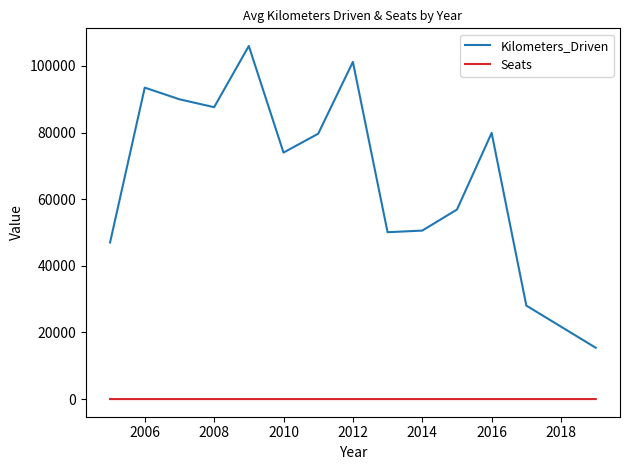

True or false: Kilometers_Driven and Seats cross at least once.

False